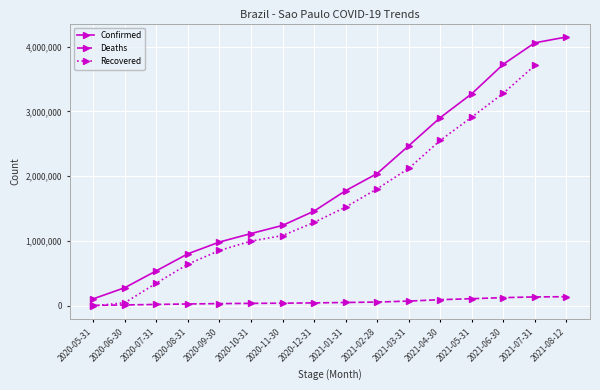

True or false: Confirmed and Deaths intersect in this chart.

False